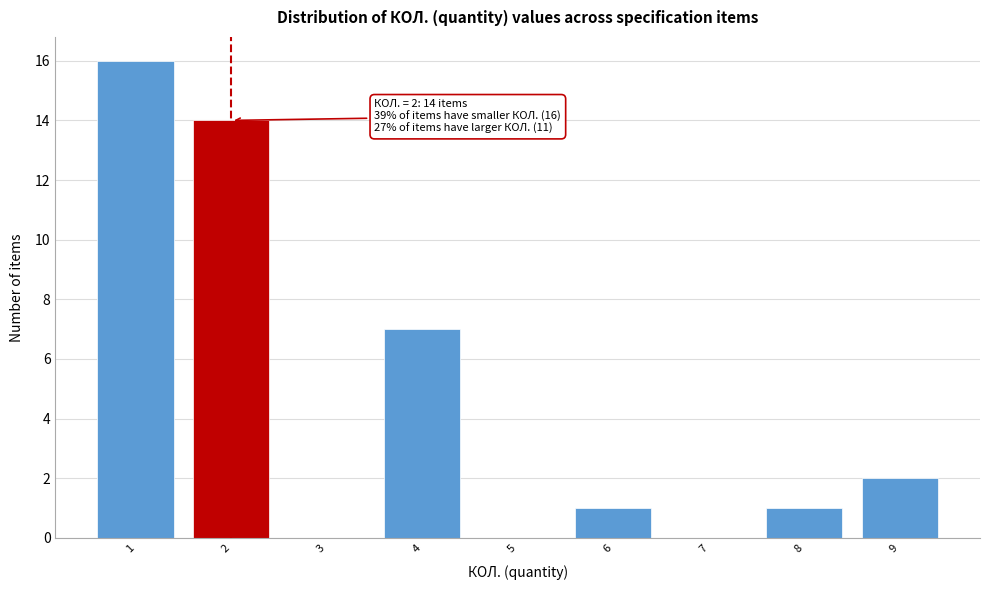

Over which range of the x-axis is the bar tallest?

0.5 to 1.5